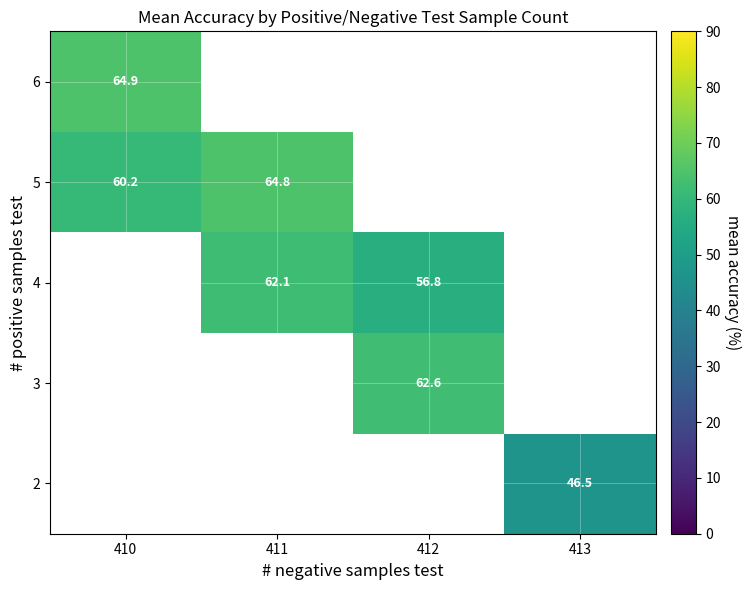

True or false: 5 has a value of 100.2 at 411.

False